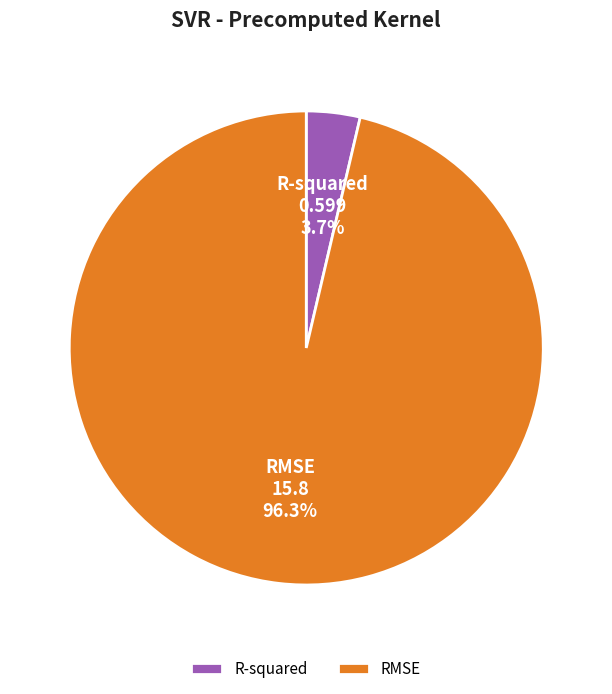

Which slice is the smallest?

R-squared